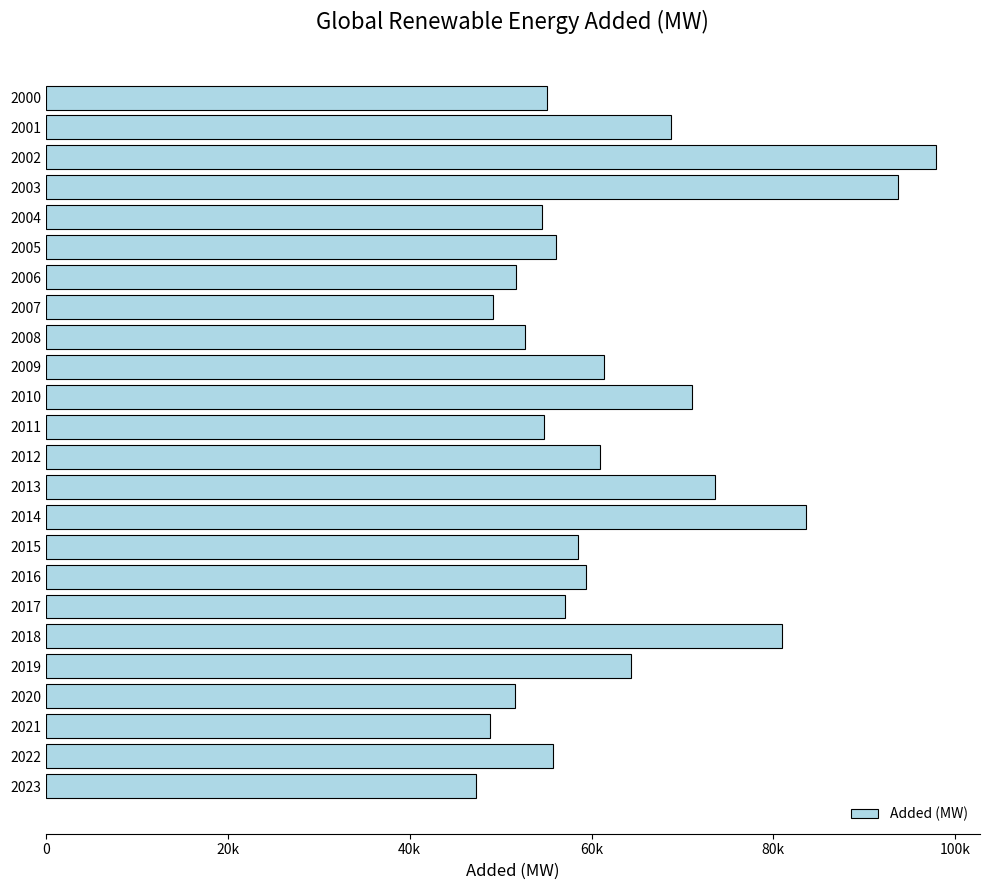

Does the chart contain any negative values?

No